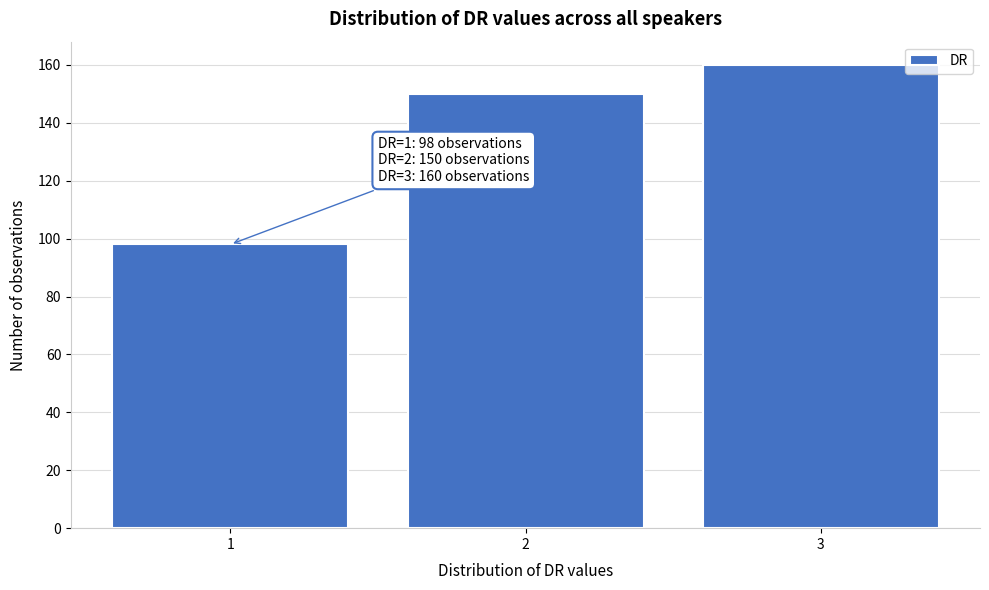

Reading left to right, list all the values displayed in this chart.

98	150	160